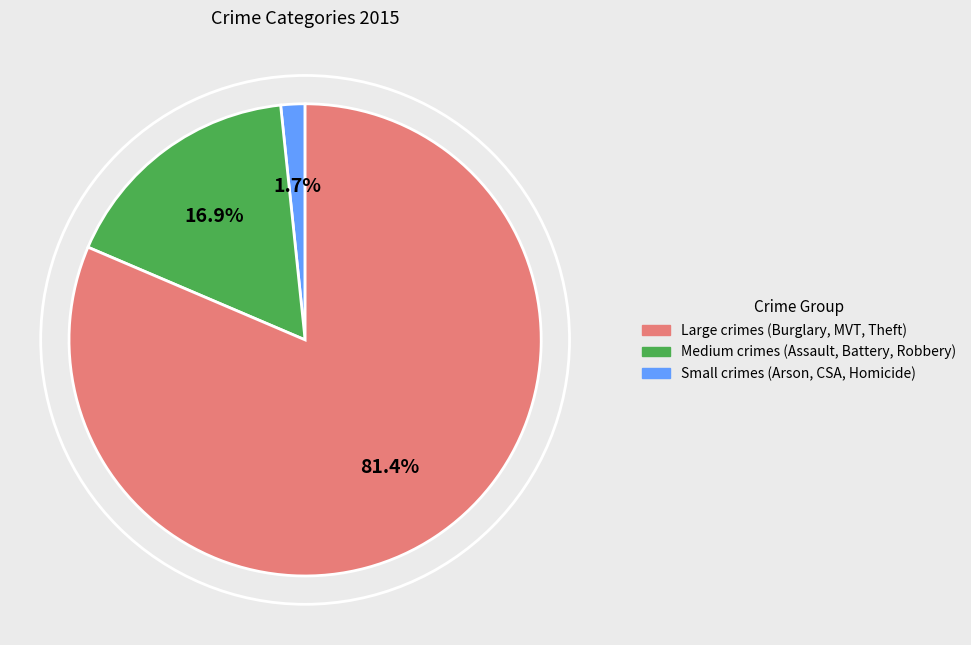

Count the number of slices in the pie.

3